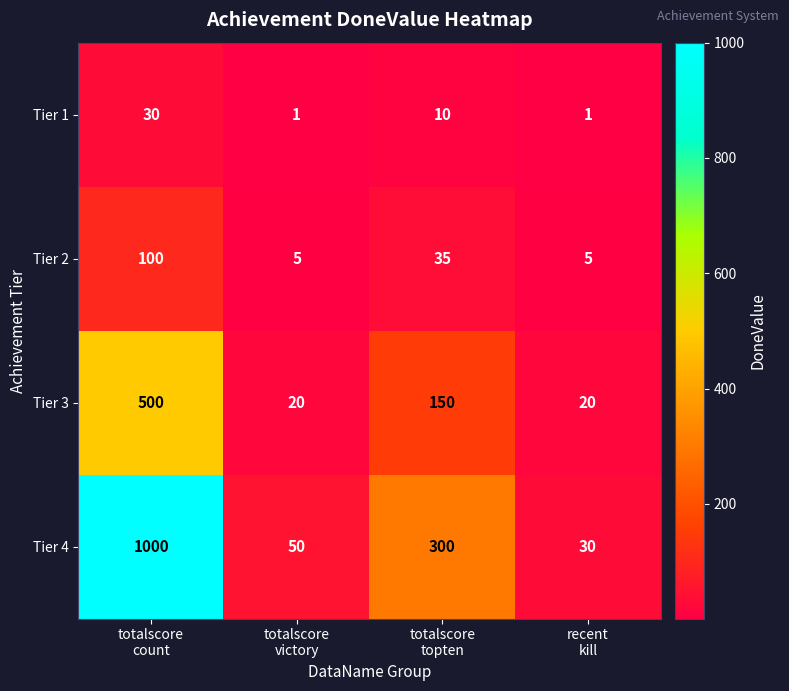

What is the total value across all series at totalscore
count?

1630